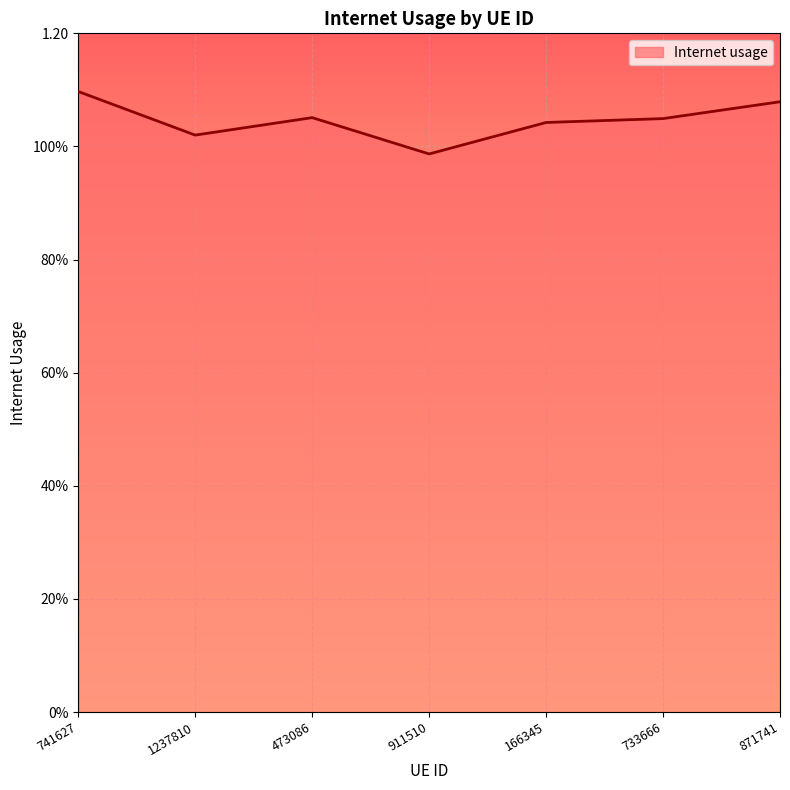

Does the chart have visible grid lines?

Yes